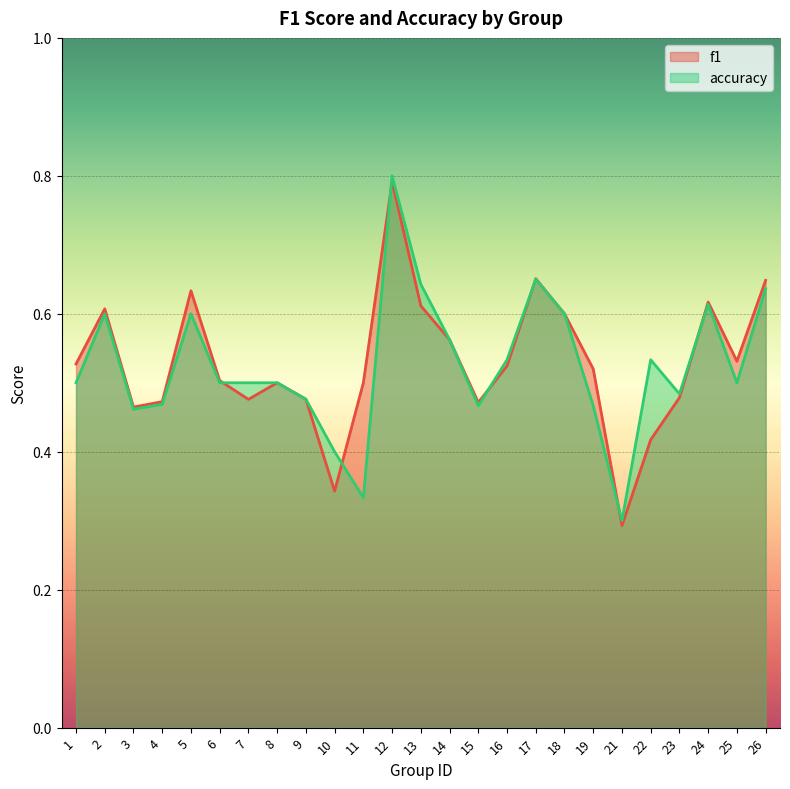

How many data points does each series have?

25